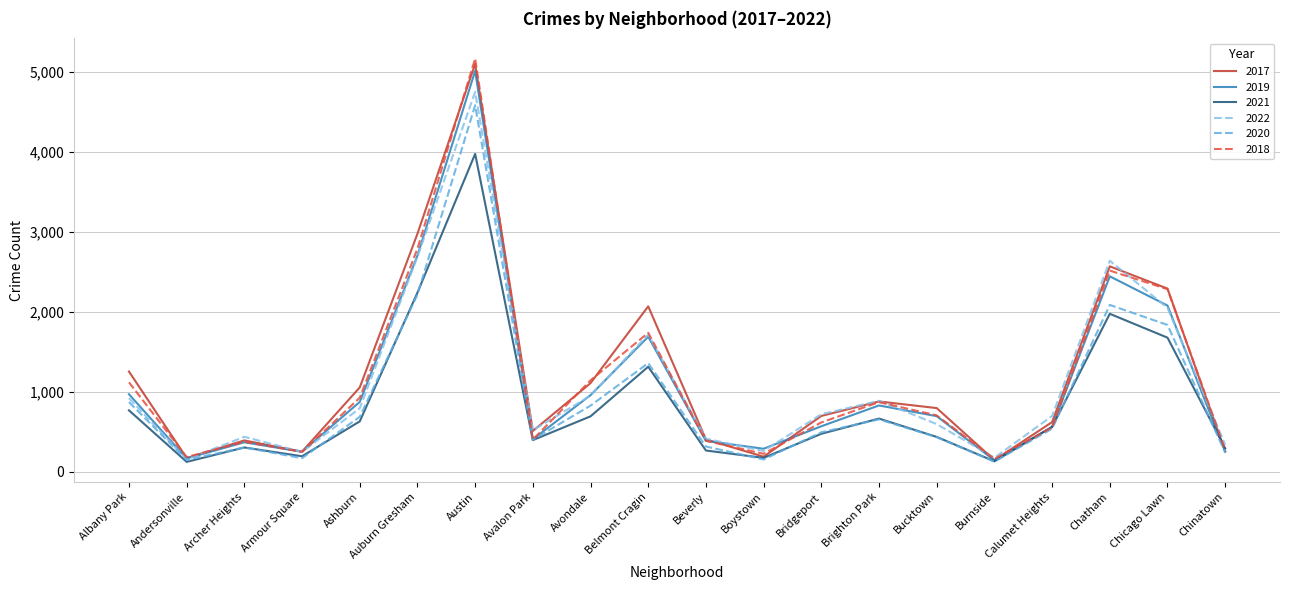

Where does the 2017 series first go above 795?

Albany Park